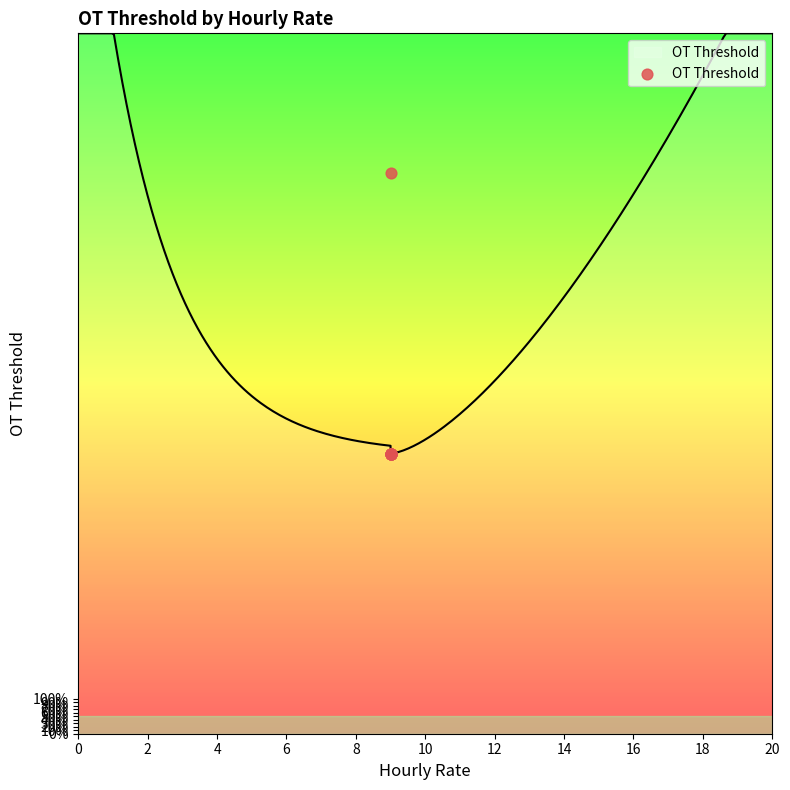

Approximately how many times larger is the value at 2 compared to 4?

1.0